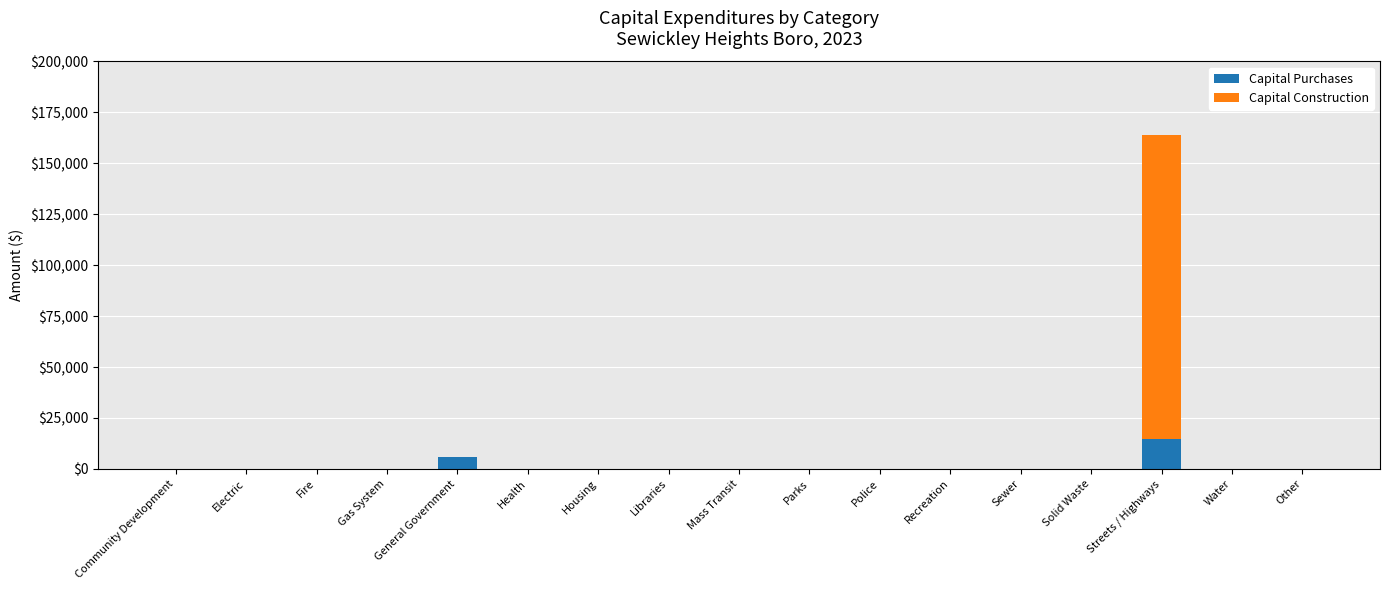

At which category is the sum across all series the highest?

Streets / Highways